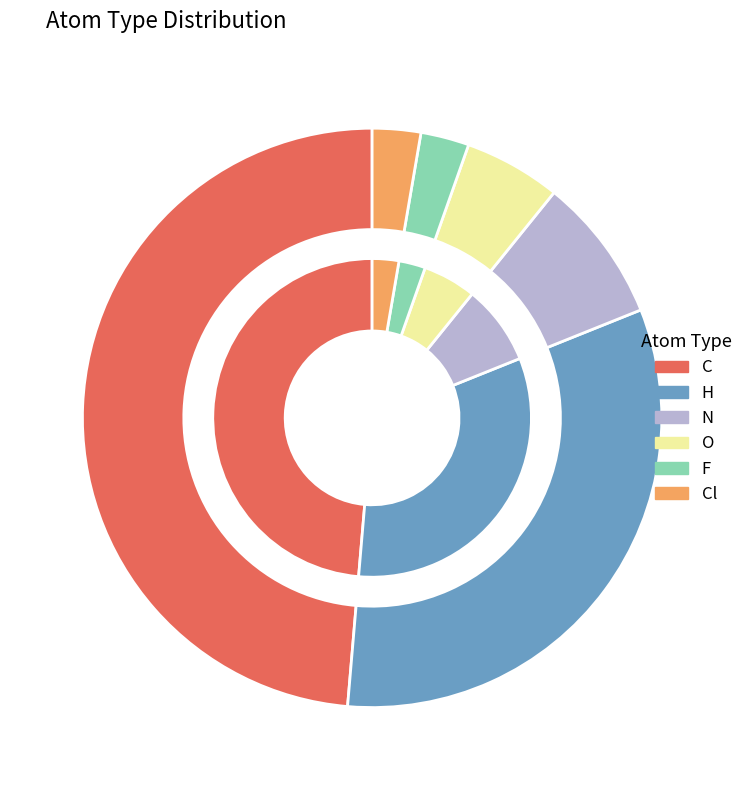

Do Cl and O together represent more than half of the pie?

No